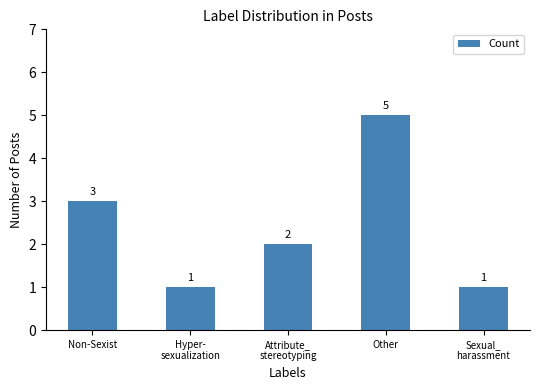

What is the value of the 1st bar from the left?

3